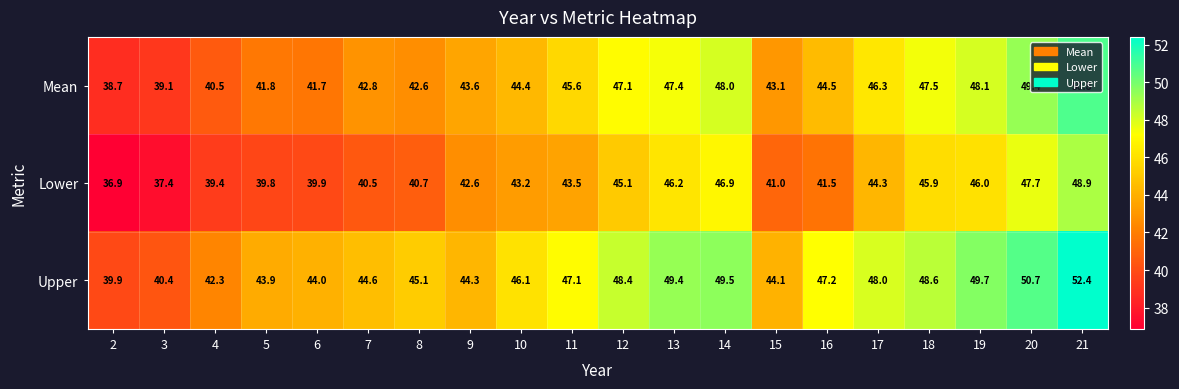

Which series has the widest spread of values?

Upper